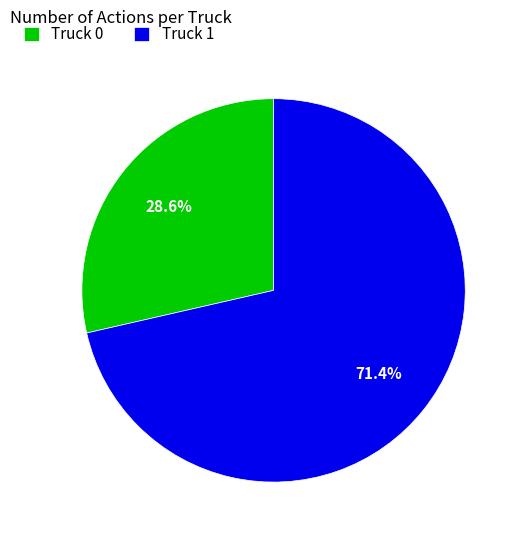

Rank the categories by value from lowest to highest.

Truck 0, Truck 1